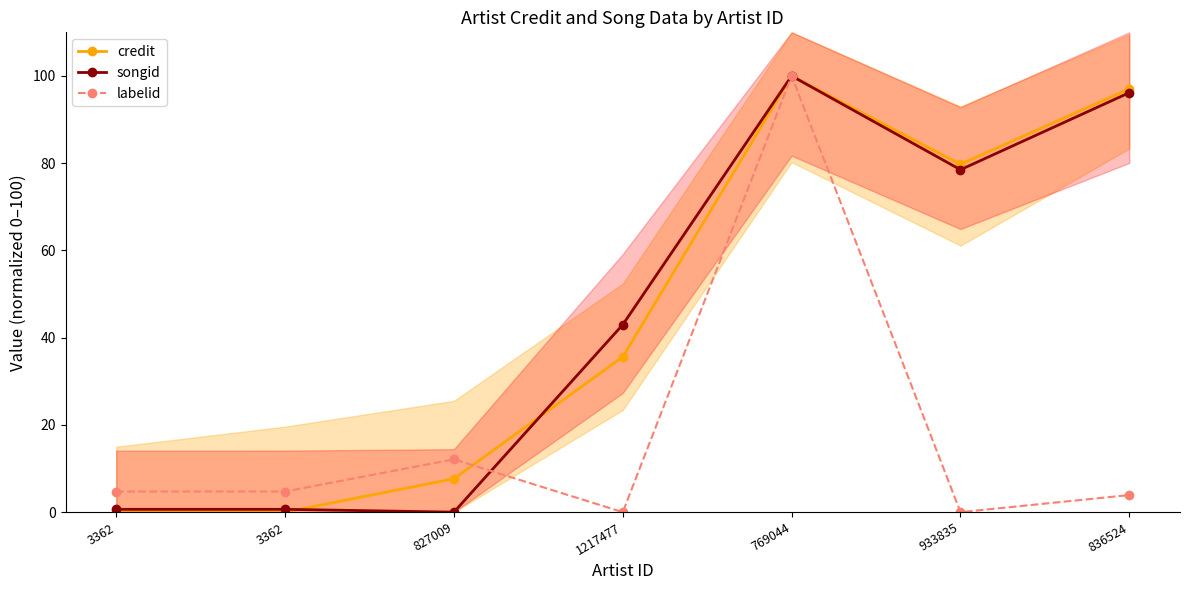

What is the label of the 7th point from the right?

3362